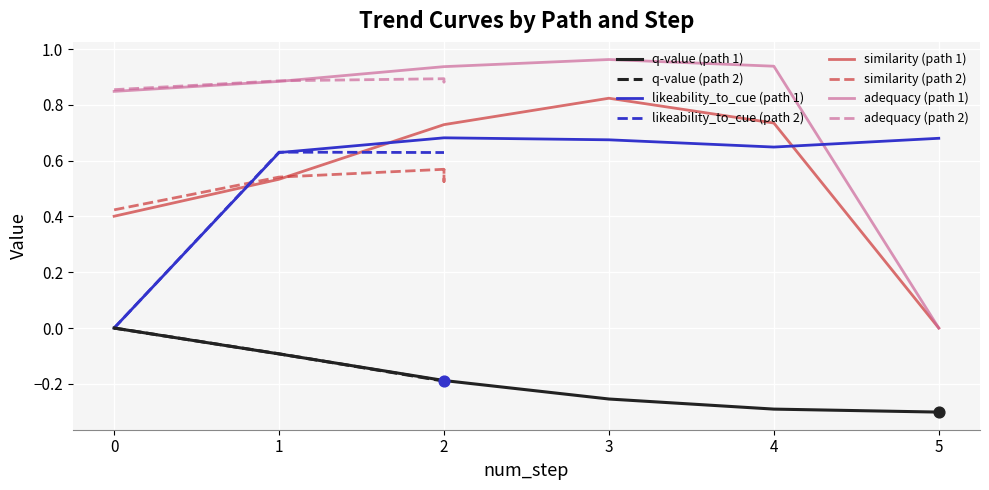

Which series has the widest spread of Y values?

adequacy